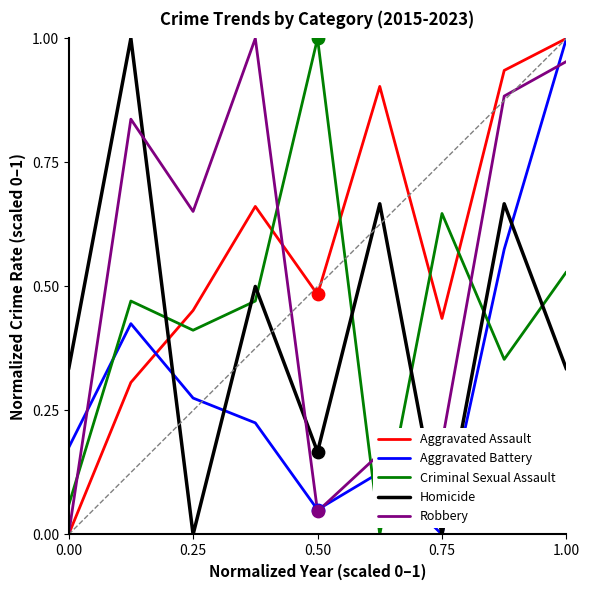

Which series has the largest total across all categories?

Aggravated Assault